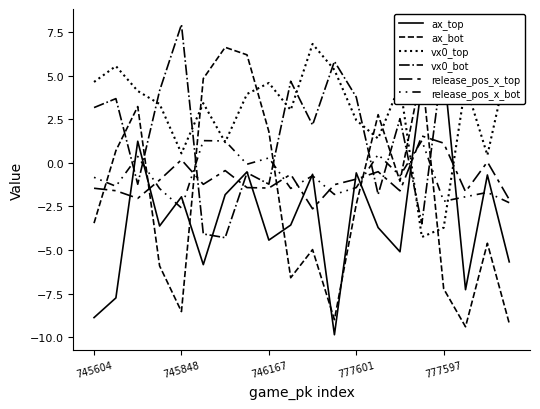

What is the difference between the maximum and minimum values in the vx0_bot series?

12.2